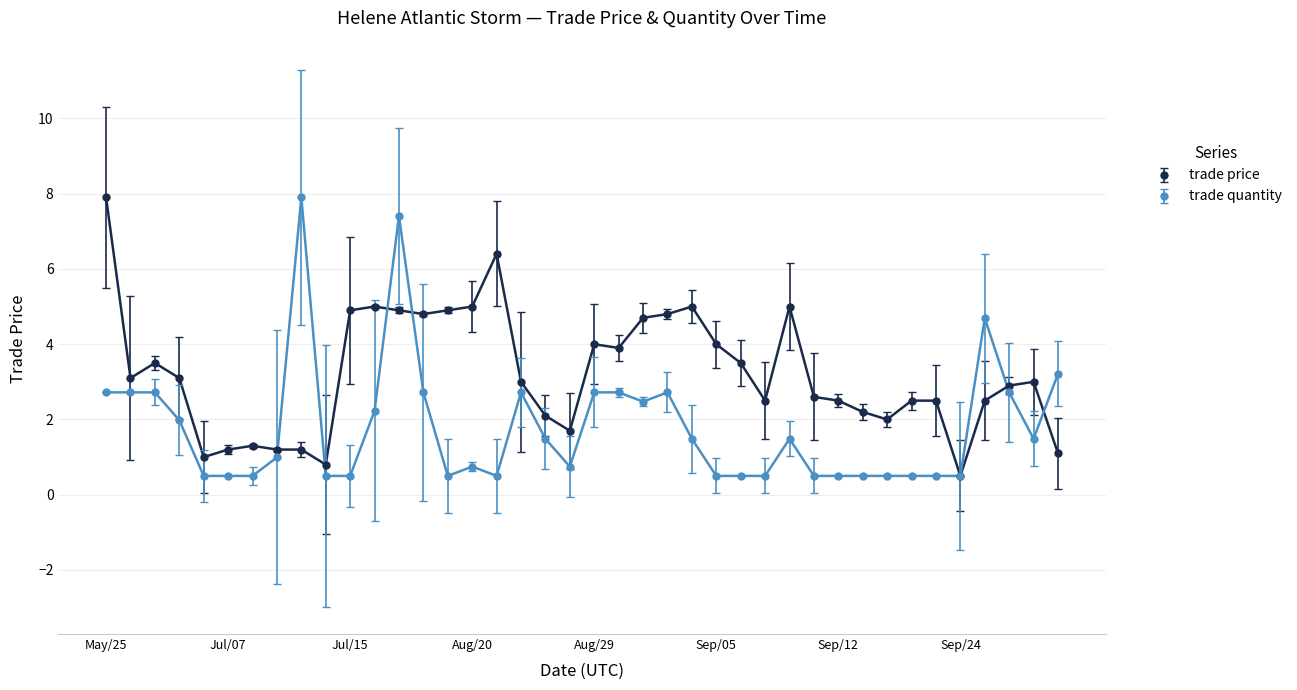

Reading left to right, extract all data points from this chart.

trade price: 7.9	3.1	3.5	3.1	1.0	1.2	1.3	1.2	1.2	0.8	4.9	5.0	4.9	4.8	4.9	5.0	6.4	3.0	2.1	1.7	4.0	3.9	4.7	4.8	5.0	4.0	3.5	2.5	5.0	2.6	2.5	2.2	2.0	2.5	2.5	0.5	2.5	2.9	3.0	1.1
trade quantity: 2.7	2.7	2.7	2.0	0.5	0.5	0.5	1.0	7.9	0.5	0.5	2.2	7.4	2.7	0.5	0.7	0.5	2.7	1.5	0.7	2.7	2.7	2.5	2.7	1.5	0.5	0.5	0.5	1.5	0.5	0.5	0.5	0.5	0.5	0.5	0.5	4.7	2.7	1.5	3.2